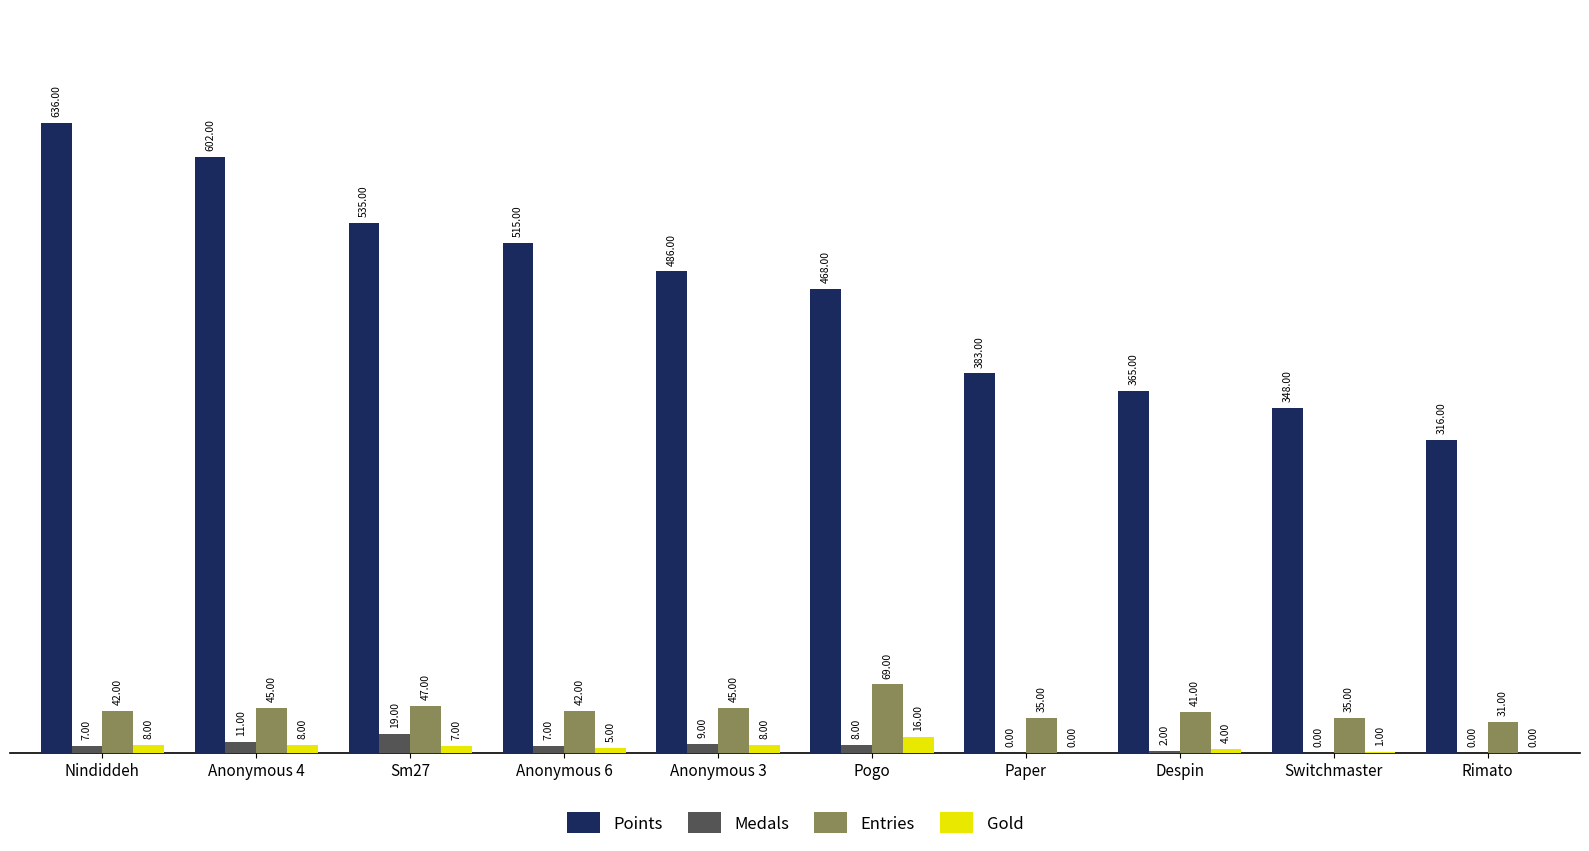

True or false: Points has a value of 468 at Pogo.

True